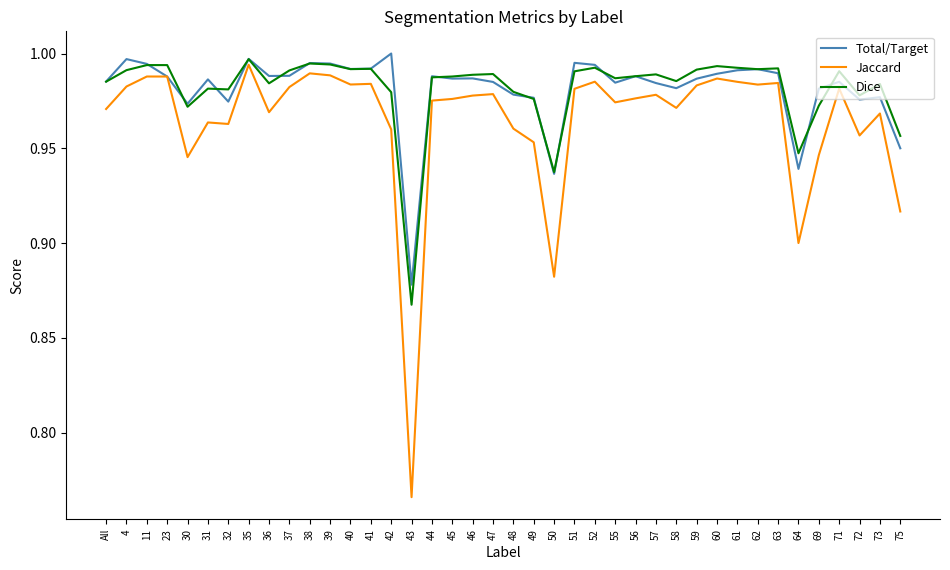

What is the sum of the Dice values at All and 11?

2.0